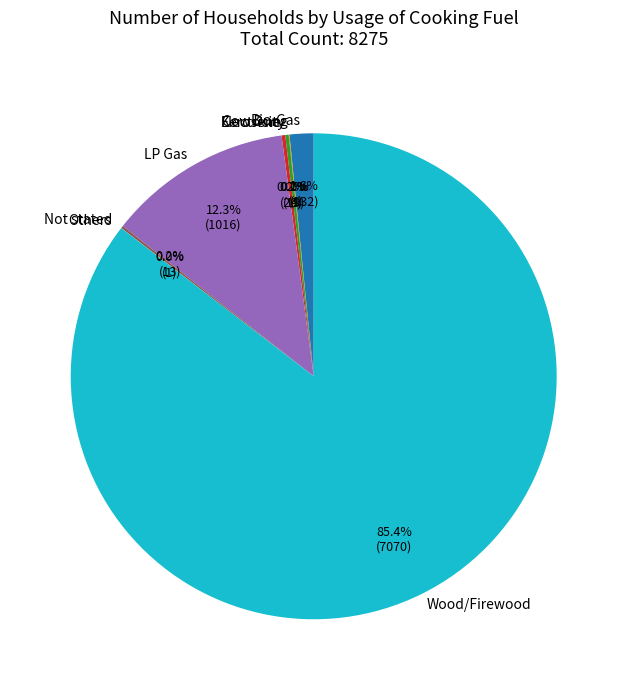

Which slice represents more than half of the pie?

Wood/Firewood